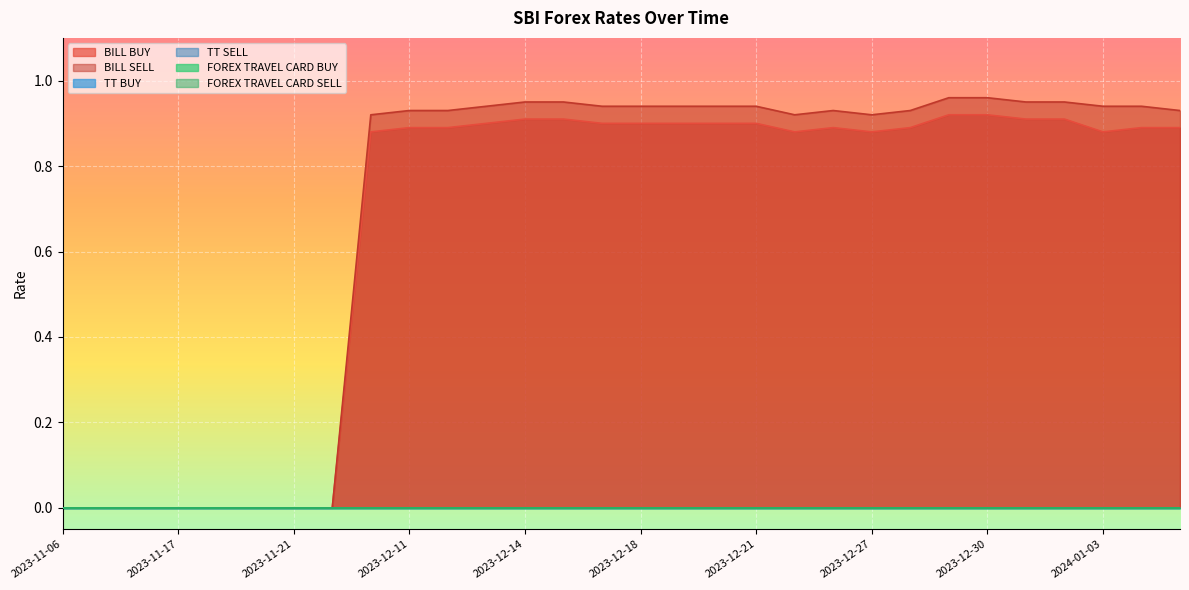

Does the chart display data point markers on the line(s)?

No